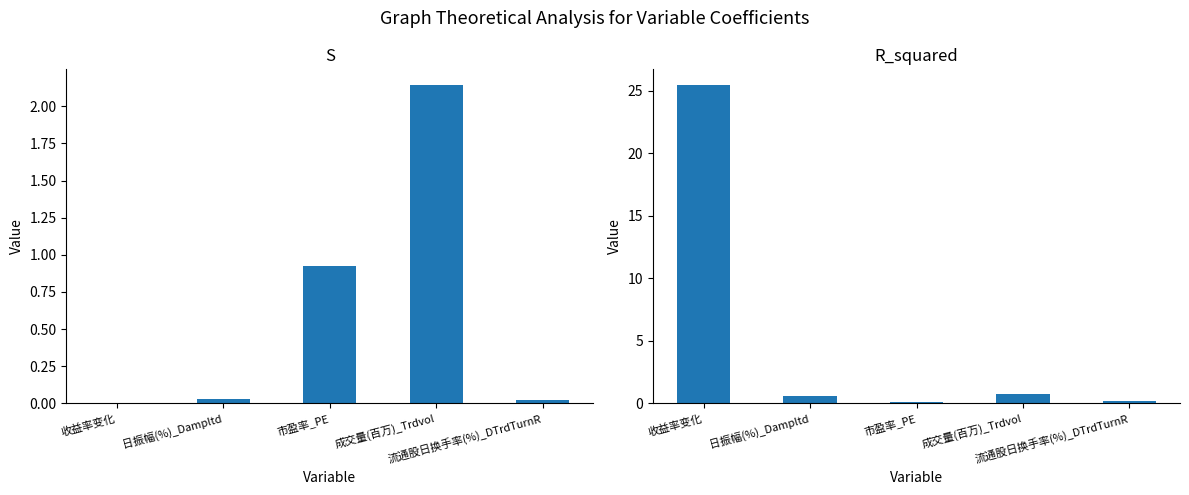

Which category has the lowest value across all series?

收益率变化